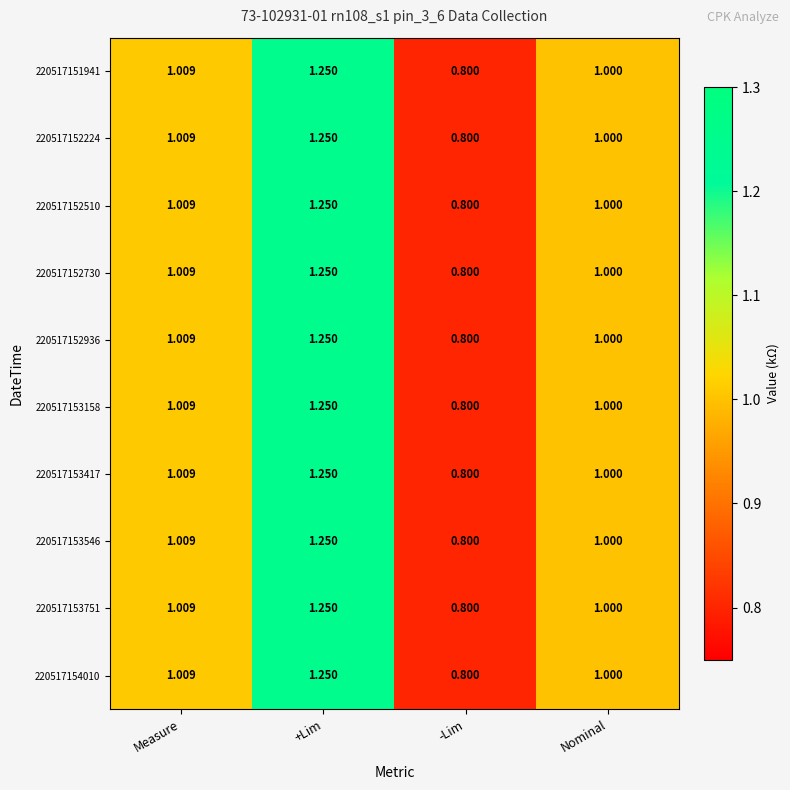

At which category is the sum across all series the highest?

+Lim